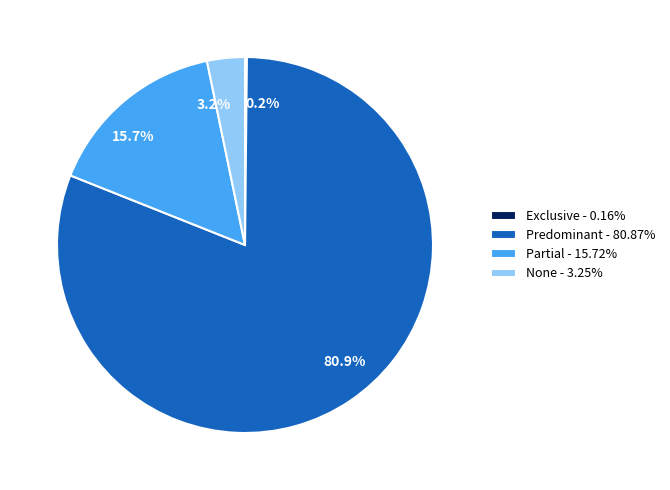

What is the largest slice in the pie chart?

Predominant